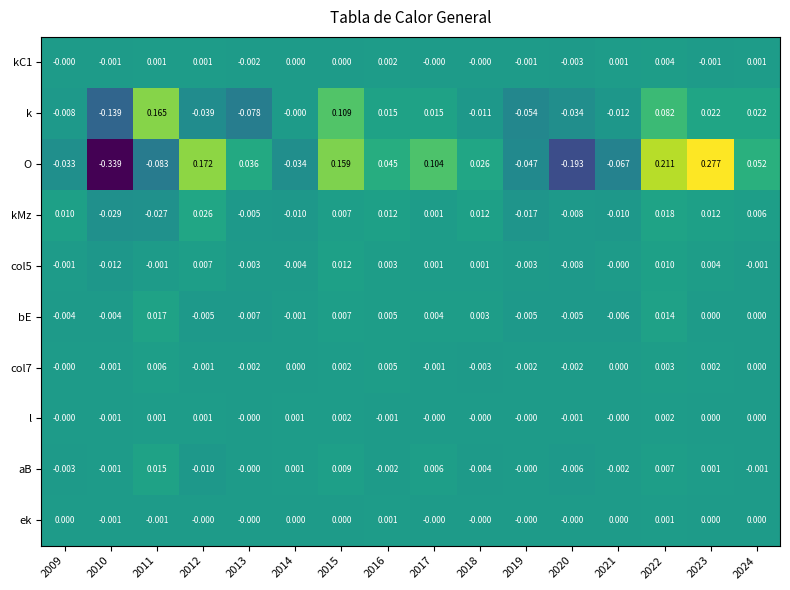

Which series has the largest total across all categories?

O